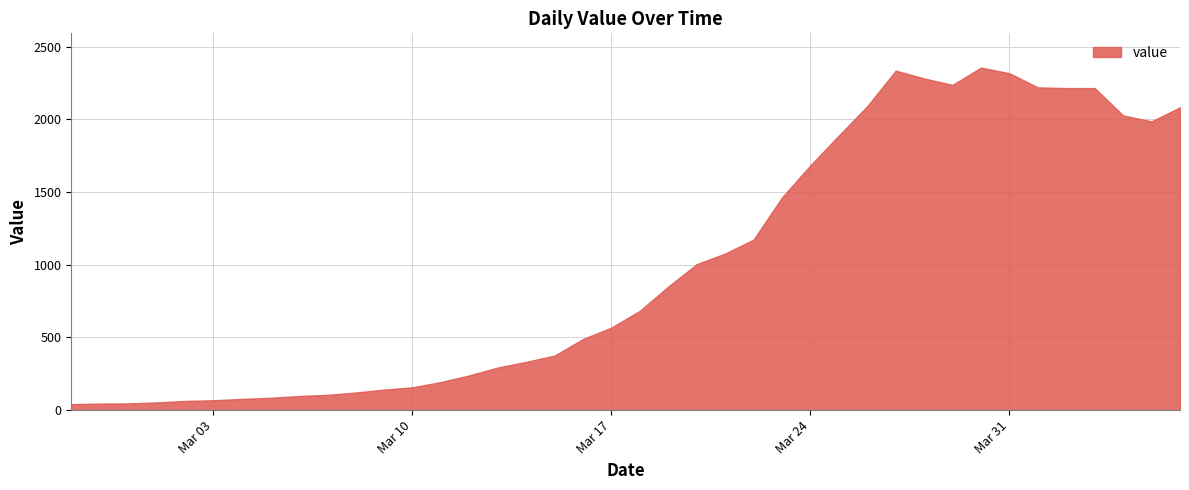

How many distinct data groups are displayed?

1